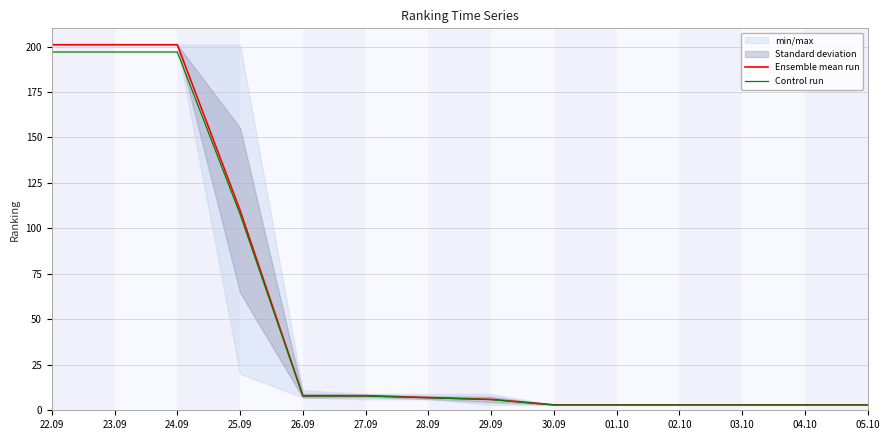

Which category has the highest value in the Control run series?

22.09